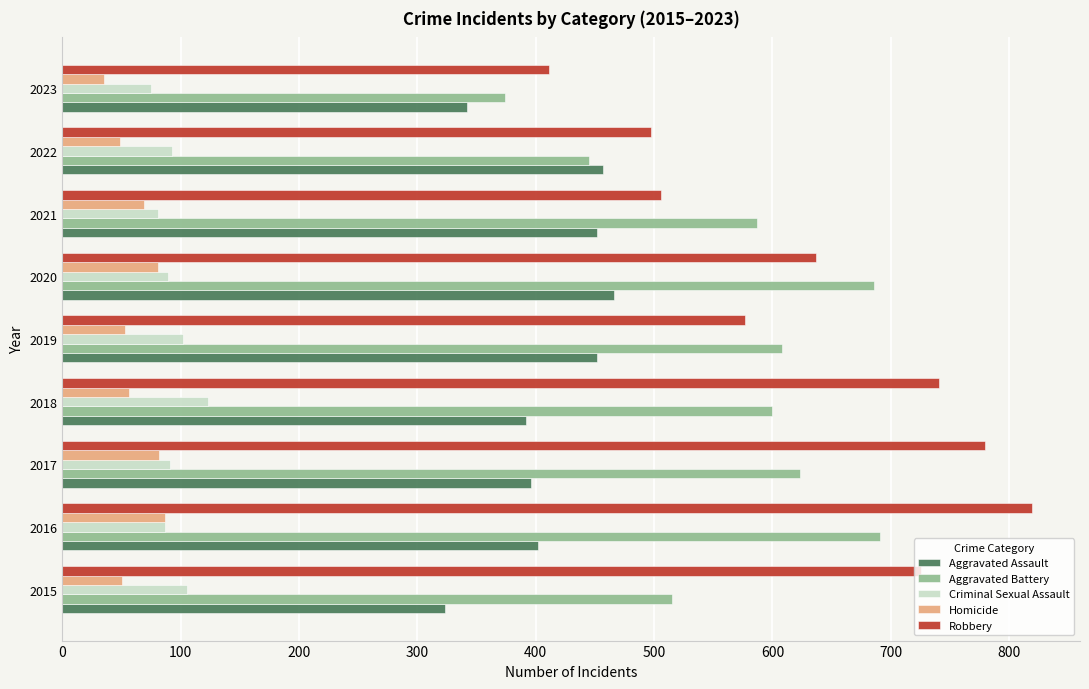

Read the Aggravated Assault value at 2015.

323